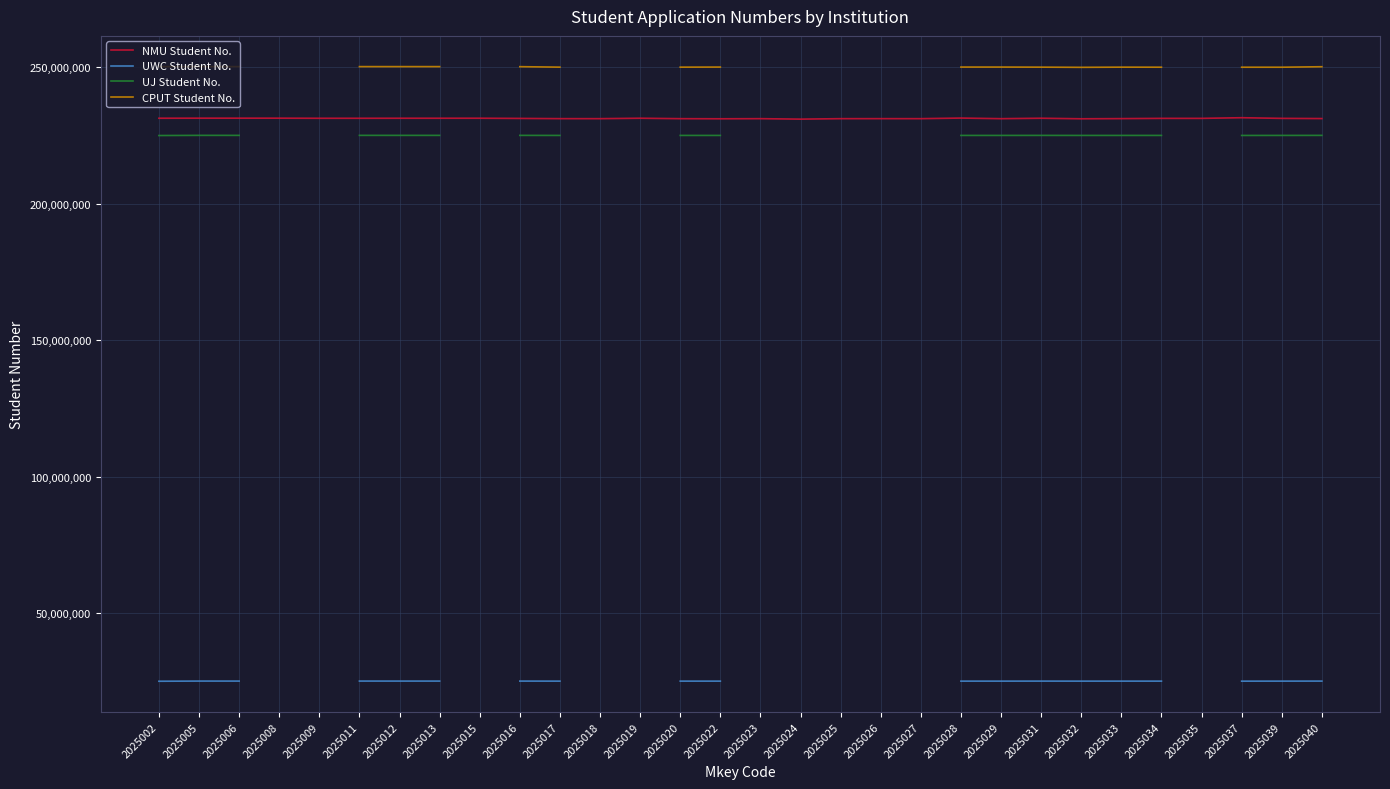

The value of NMU Student No. at 2025011 is 231335318. True or false?

True